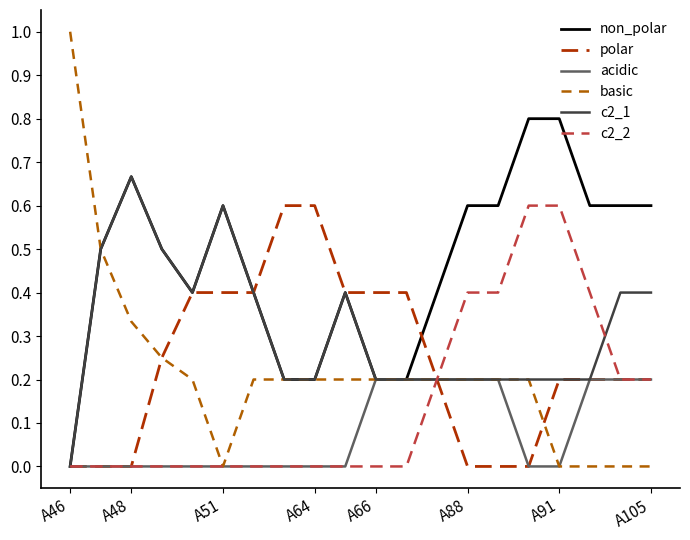

True or false: non_polar has more than 1 interior local peaks.

True